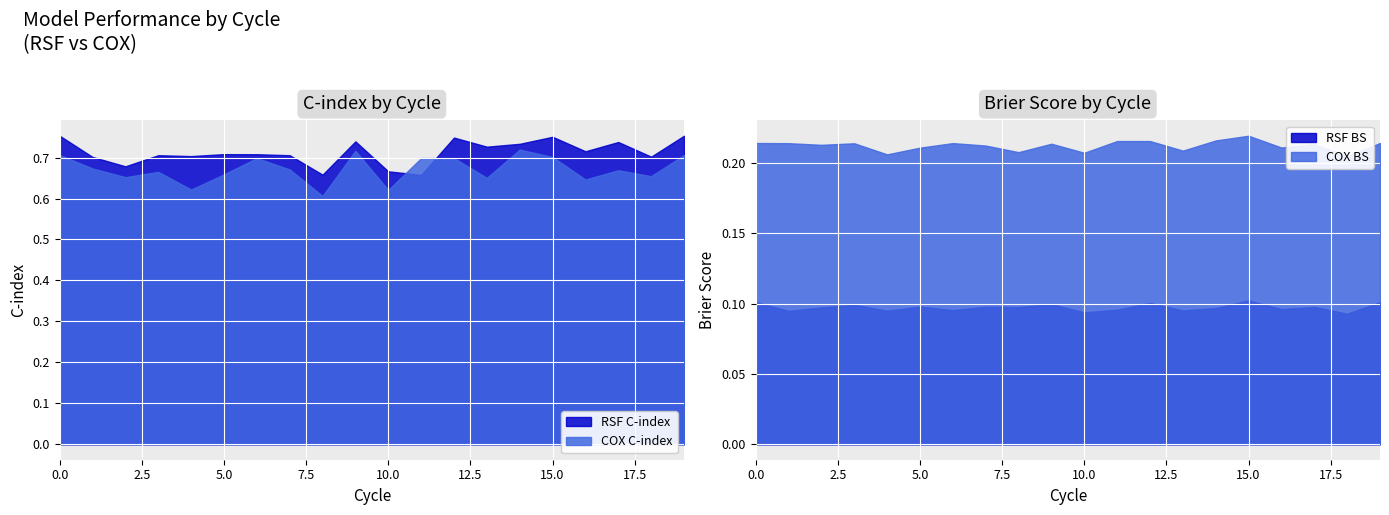

The RSF BS series shows 0.1 at 11. True or false?

True